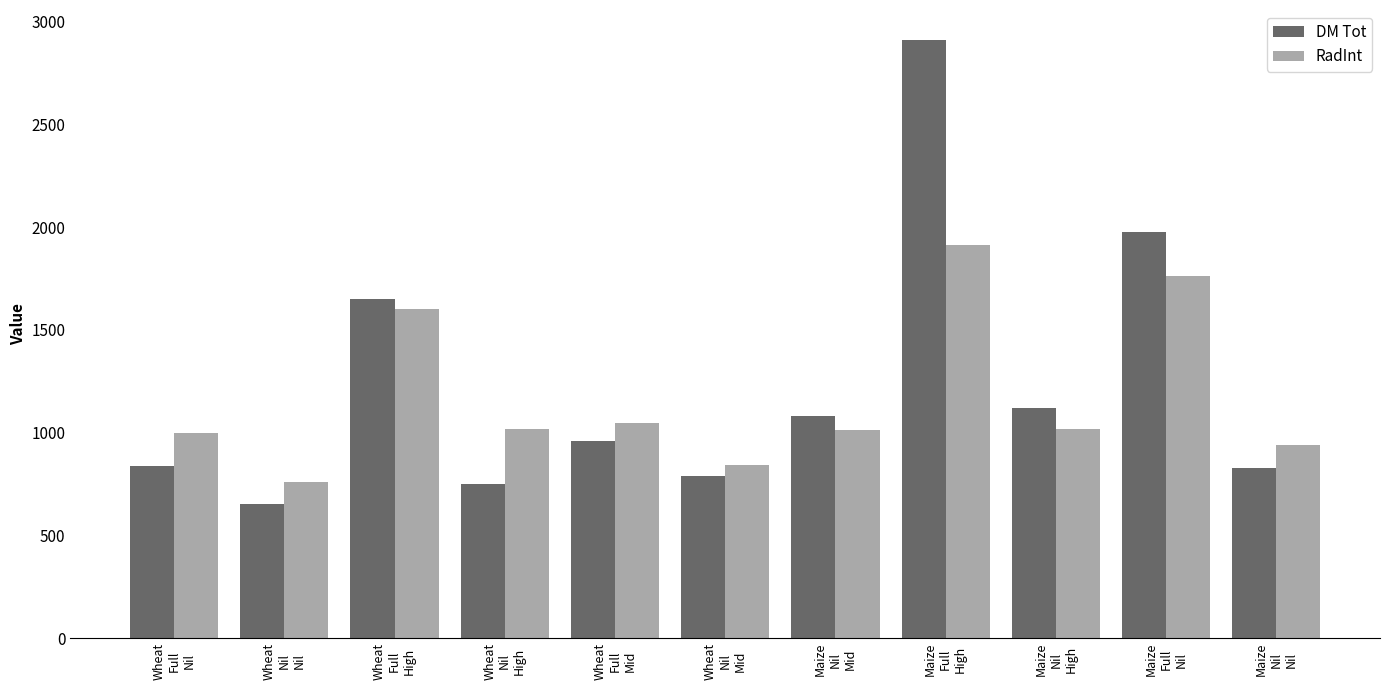

What is the lowest value of the DM Tot series?

651.7